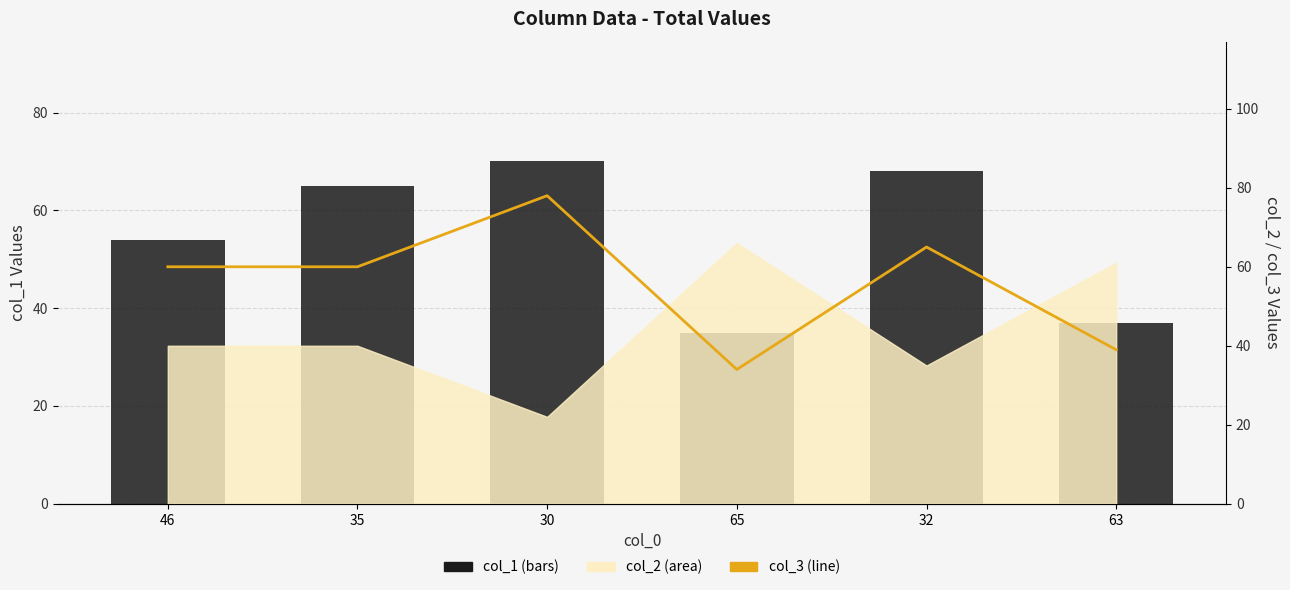

What is the label of the 5th bar from the left?

32